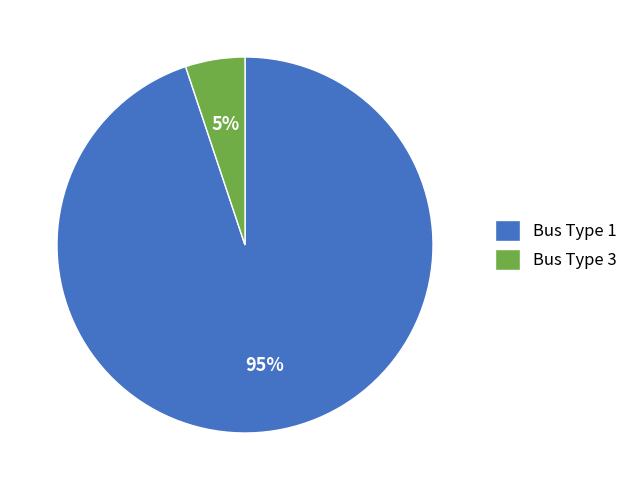

Do Bus Type 3 and Bus Type 1 together represent more than half of the pie?

Yes